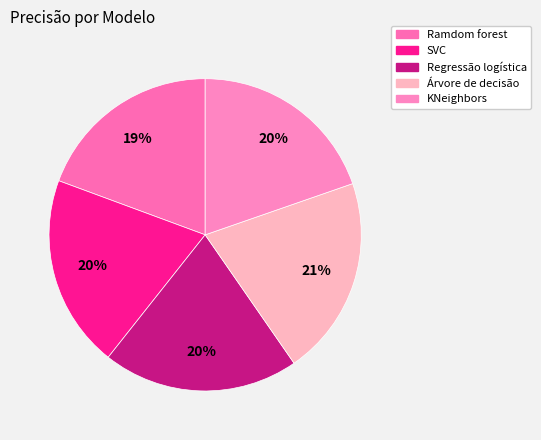

The KNeighbors slice represents 20% of the pie. True or false?

True